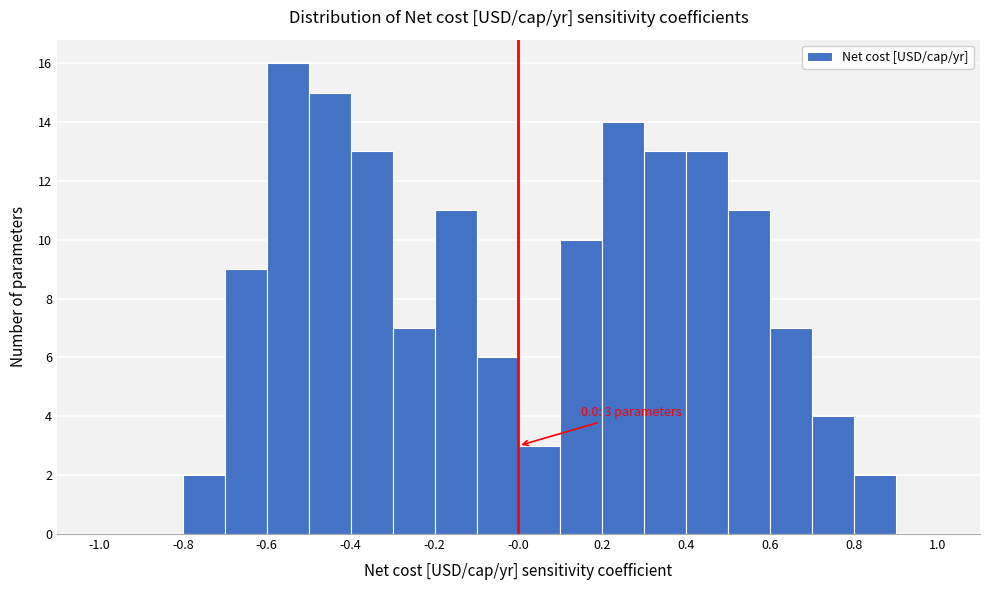

Which range on the x-axis has the tallest bar?

-0.6 to -0.5